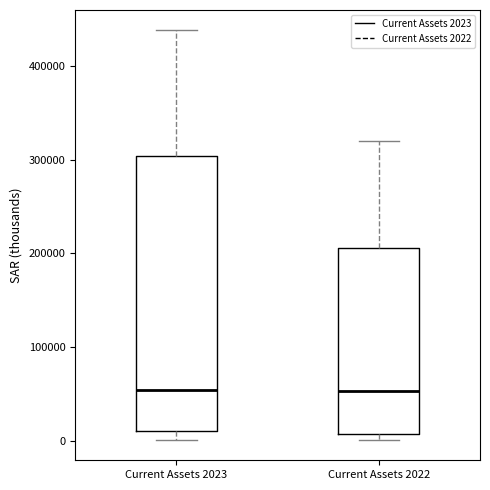

Which box is the tallest, from its lower edge to its upper edge?

Current Assets 2023